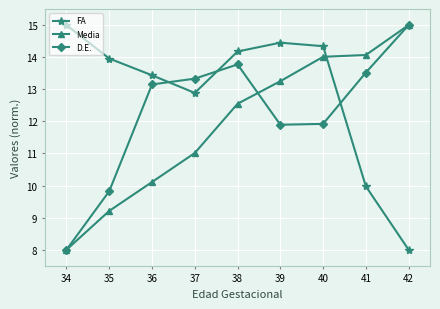

How many lines are shown in the chart?

3